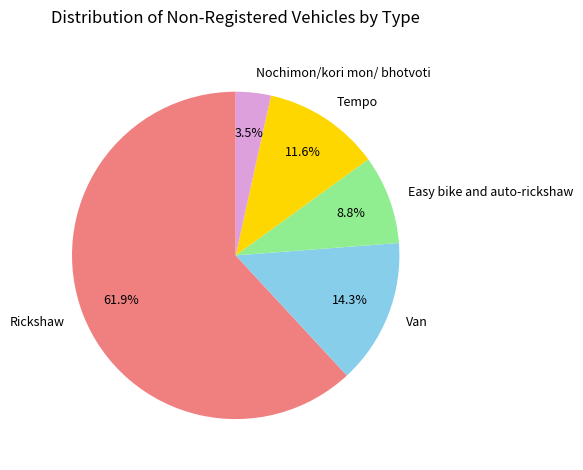

Does Tempo account for over 50% of the chart?

No